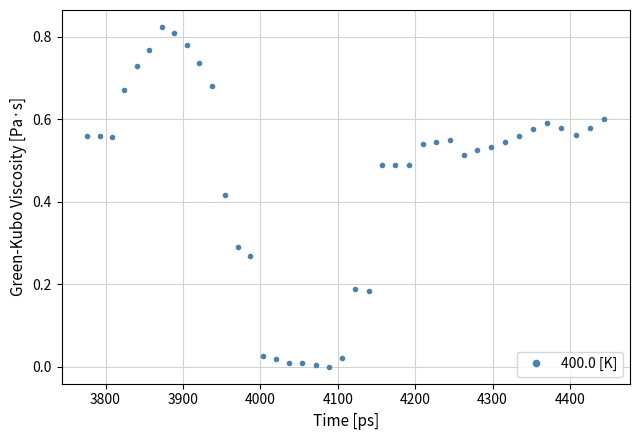

What is the sum of all values?

18.4